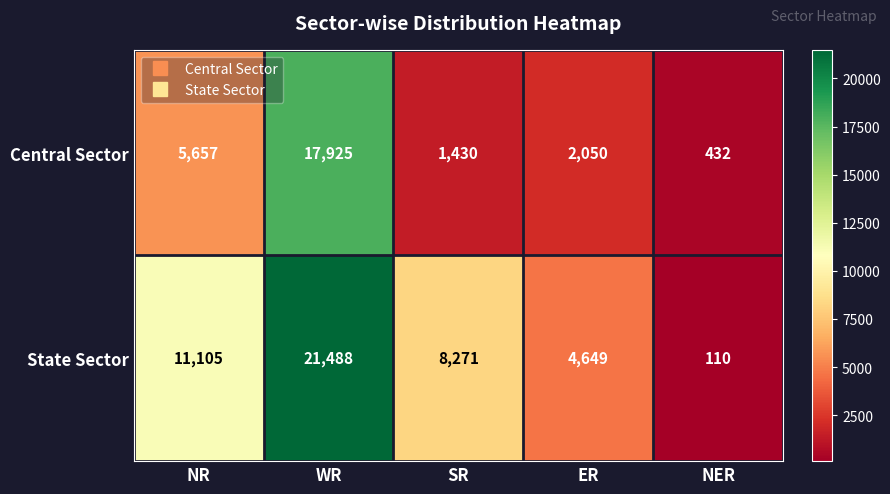

What is the total value across all series at WR?

39413